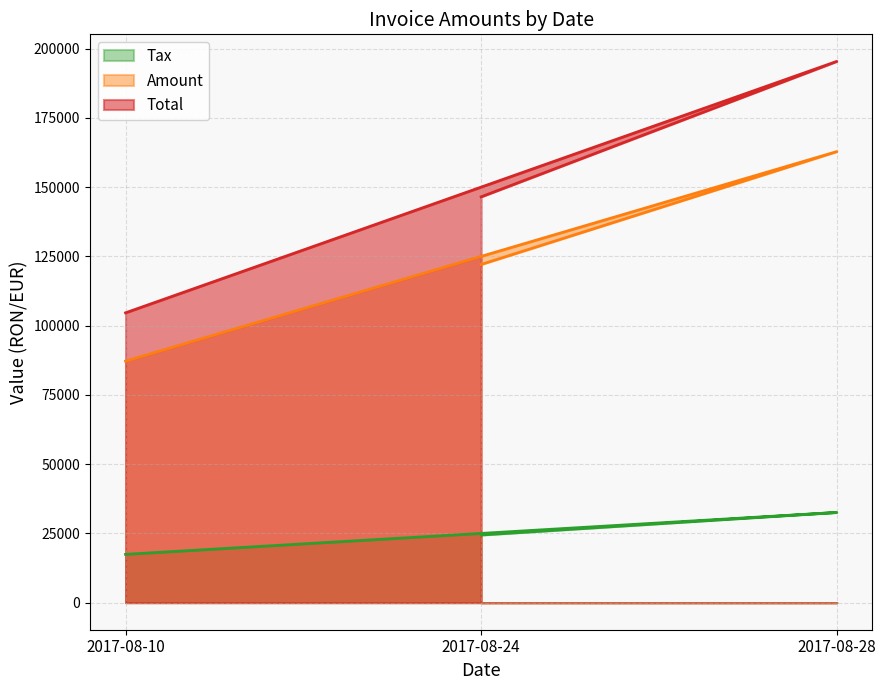

The Amount series shows 87184.0 at 2017-08-10. True or false?

True